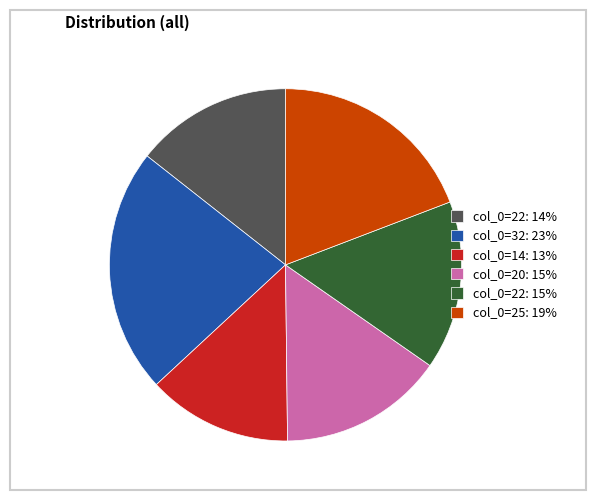

The col_0=22: 14% slice represents 9% of the pie. True or false?

False